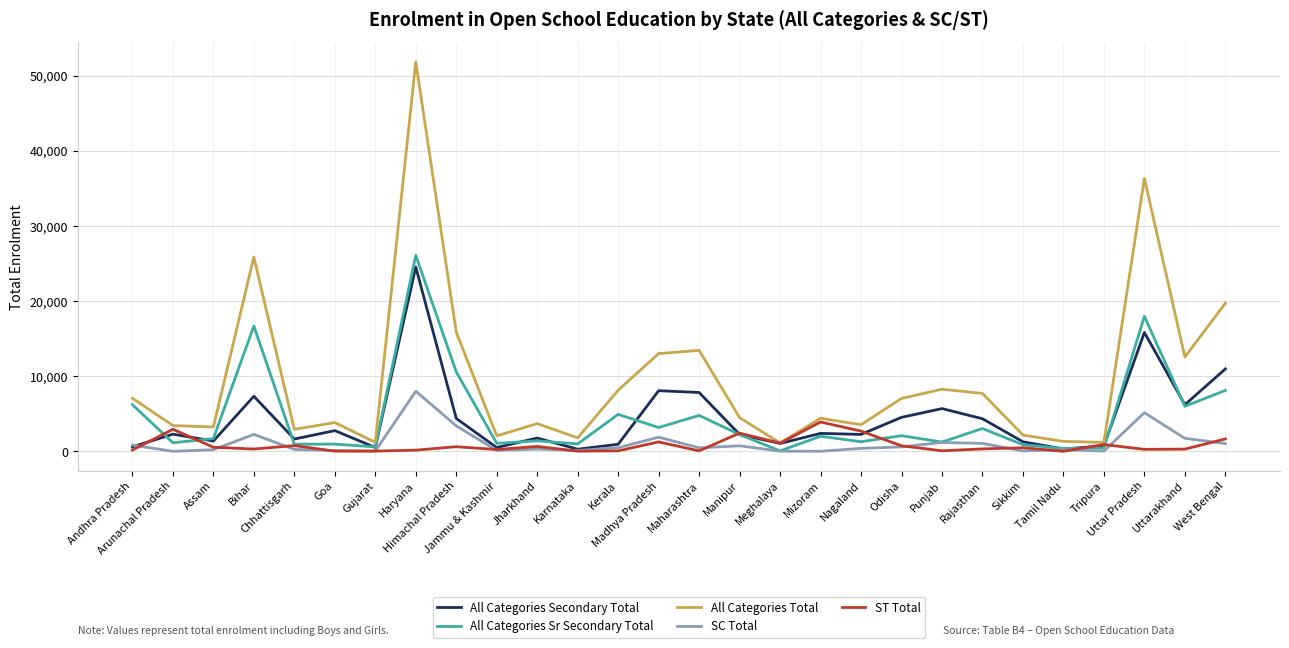

List the series in order of their peak value, lowest first.

ST Total, SC Total, All Categories Secondary Total, All Categories Sr Secondary Total, All Categories Total